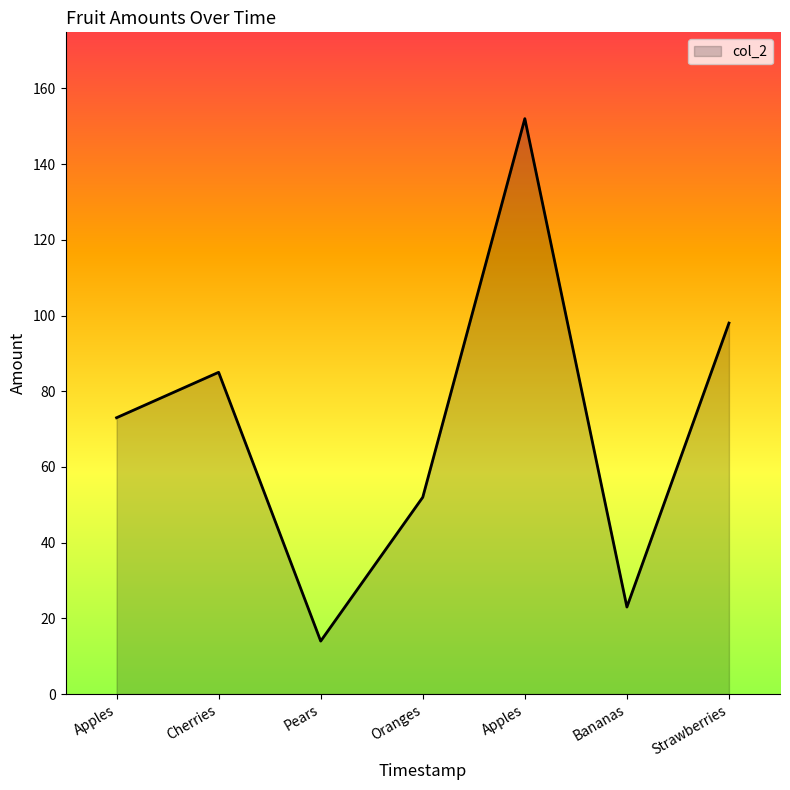

At which category does the chart reach its minimum across all series?

Pears